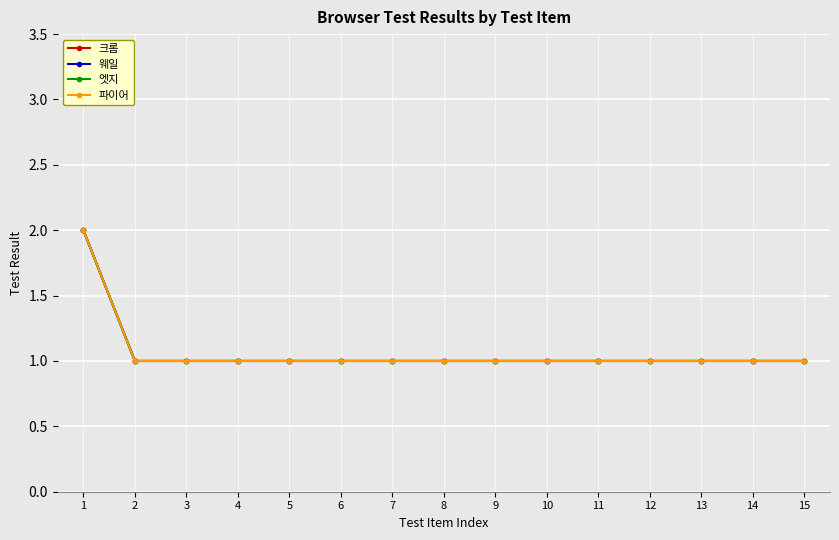

At 9, list the series in order from largest to smallest.

크롬, 웨일, 엣지, 파이어